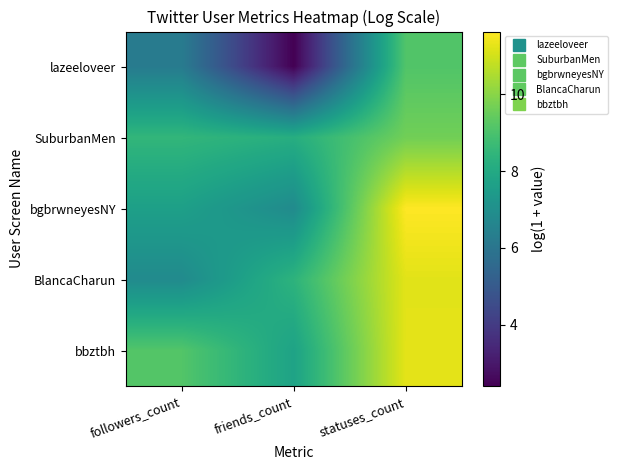

Rank the series at statuses_count from lowest to highest value.

lazeeloveer, SuburbanMen, BlancaCharun, bbztbh, bgbrwneyesNY